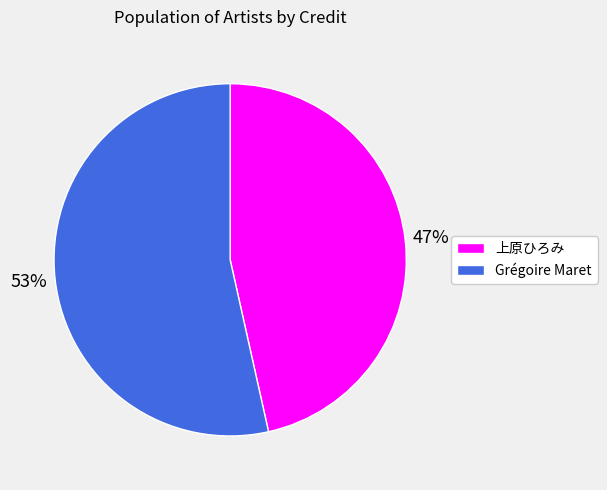

To the nearest percent, what is the average slice percentage?

50%